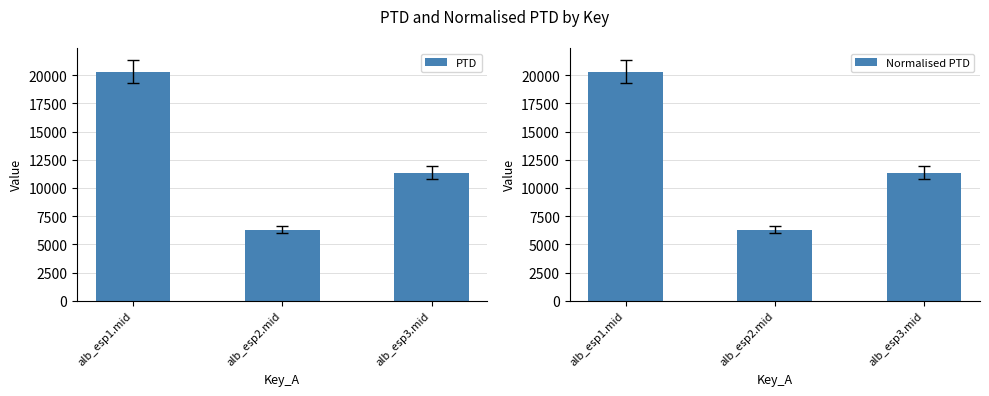

What is the sum of the PTD values at alb_esp3.mid and alb_esp1.mid?

31693.9